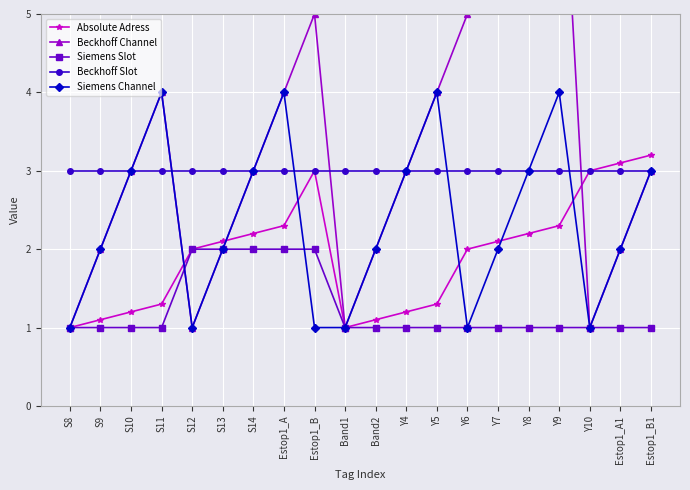

What is the minimum value for Absolute Adress?

1.0